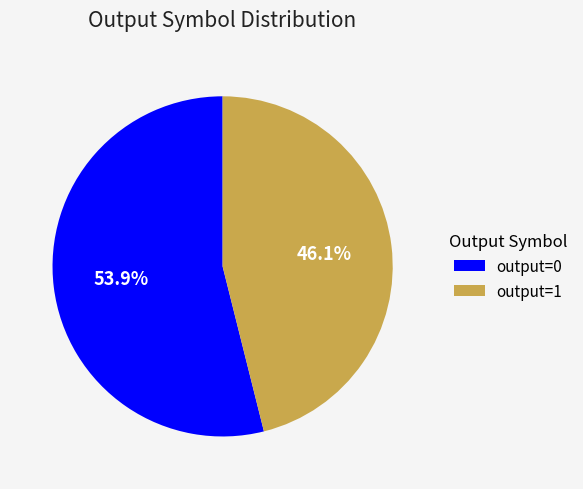

Which slice represents more than half of the pie?

output=0